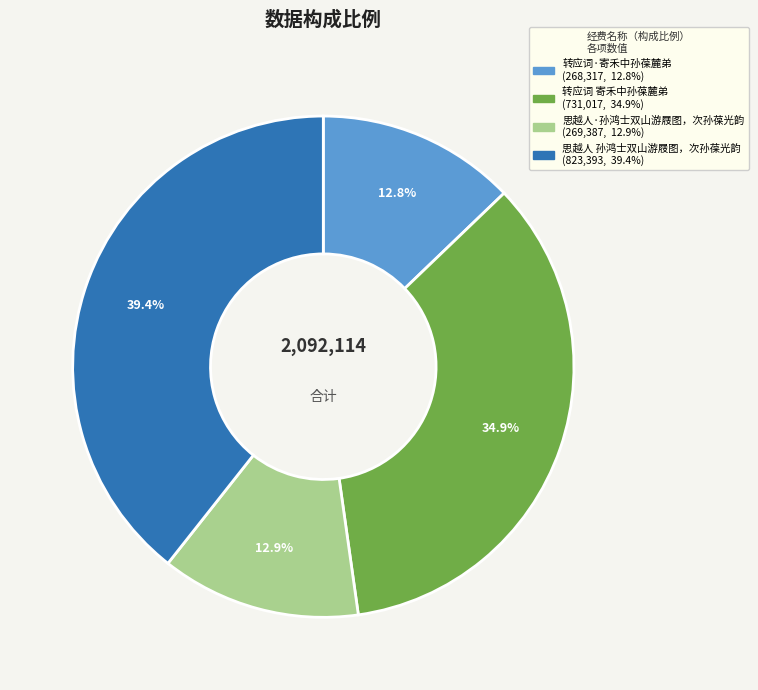

How many segments does this pie chart have?

4